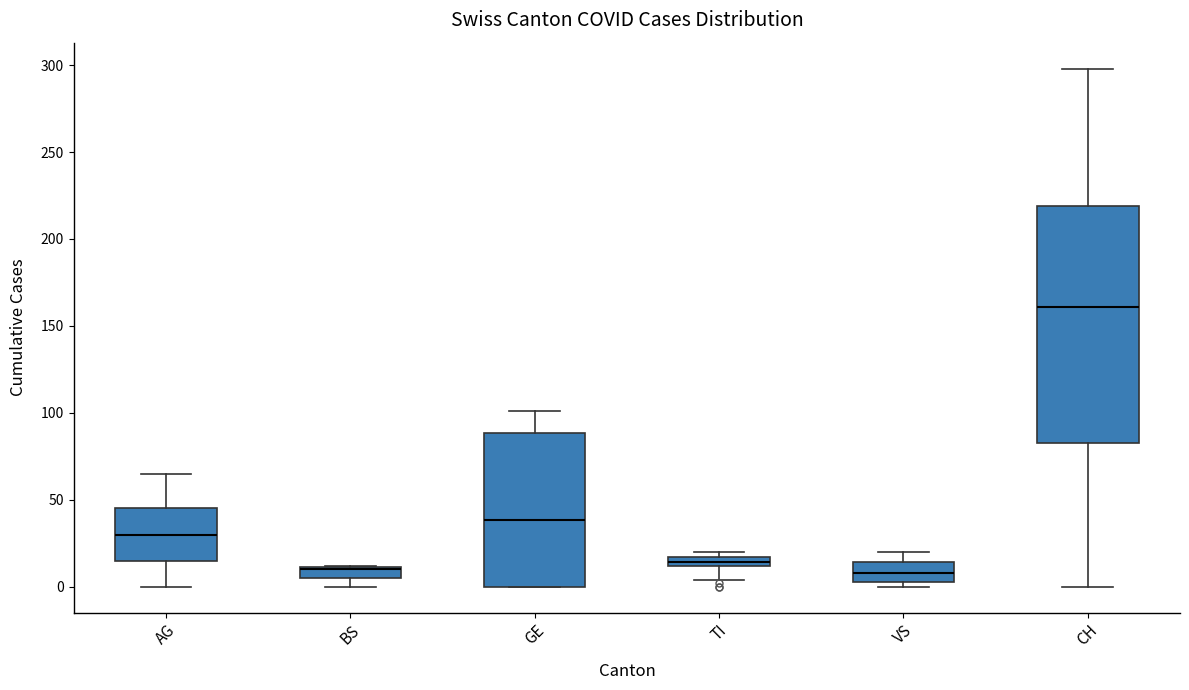

Where is the lower edge of the box for GE on the y-axis? The values are not printed on the chart, so give them approximately, as read against the axis.

0